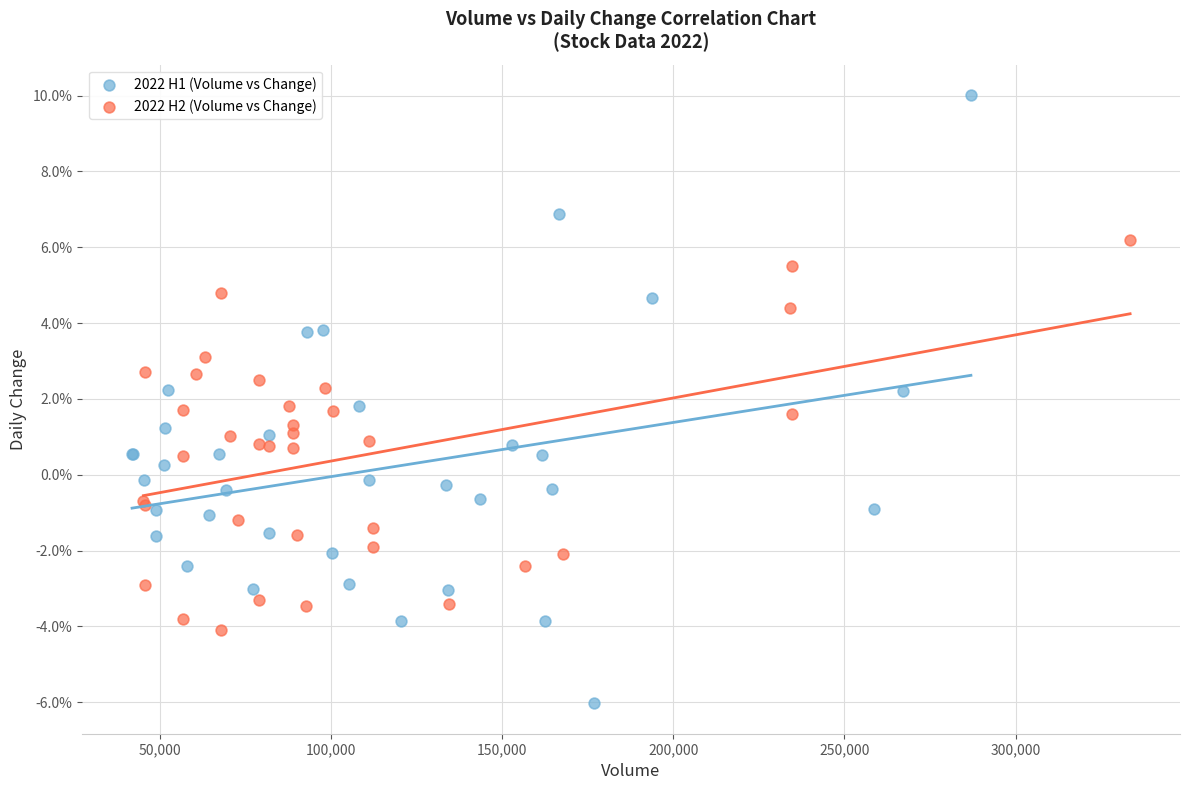

Which series has the widest spread of Y values?

2022 H1 (Volume vs Change)